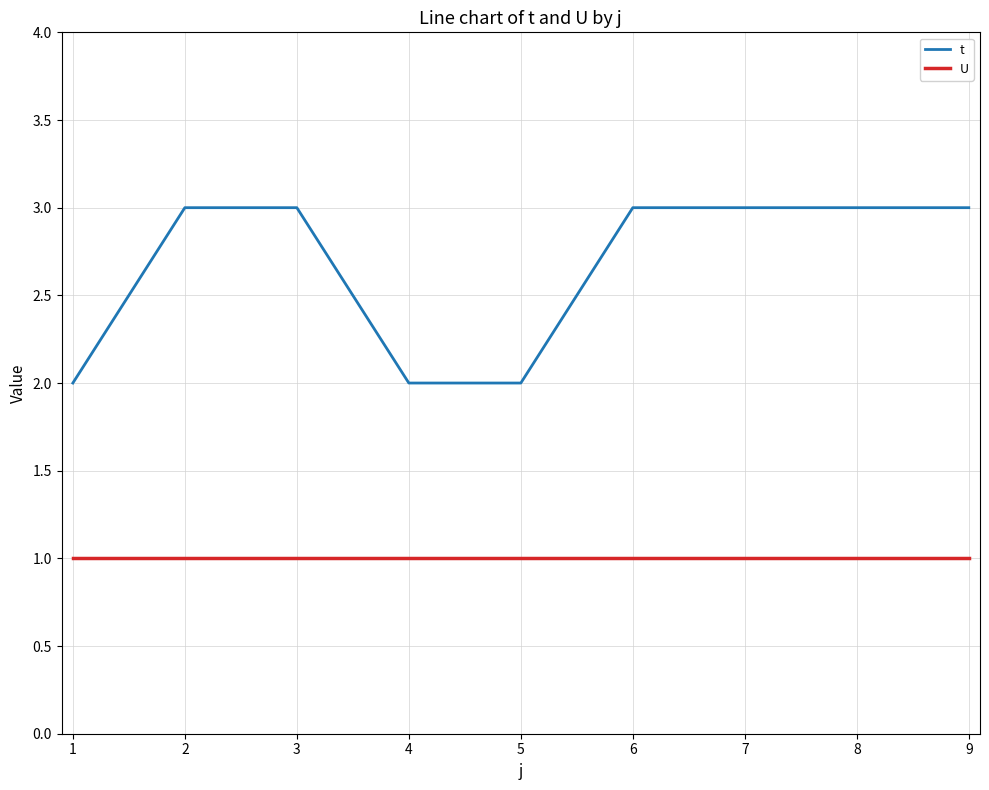

Does the chart have visible grid lines?

Yes